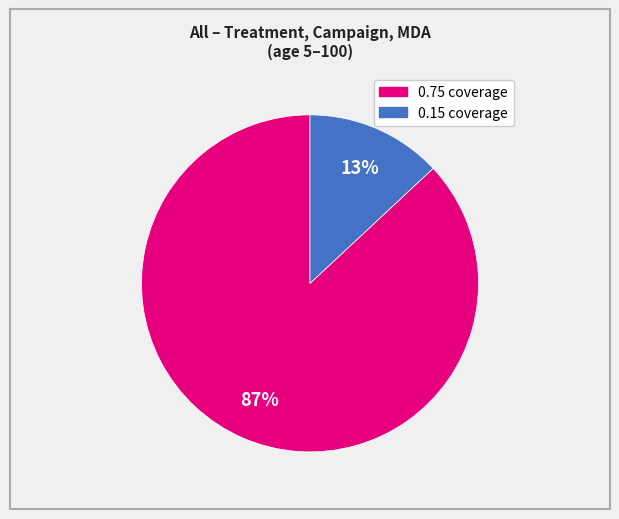

How many slices are in this pie chart?

2